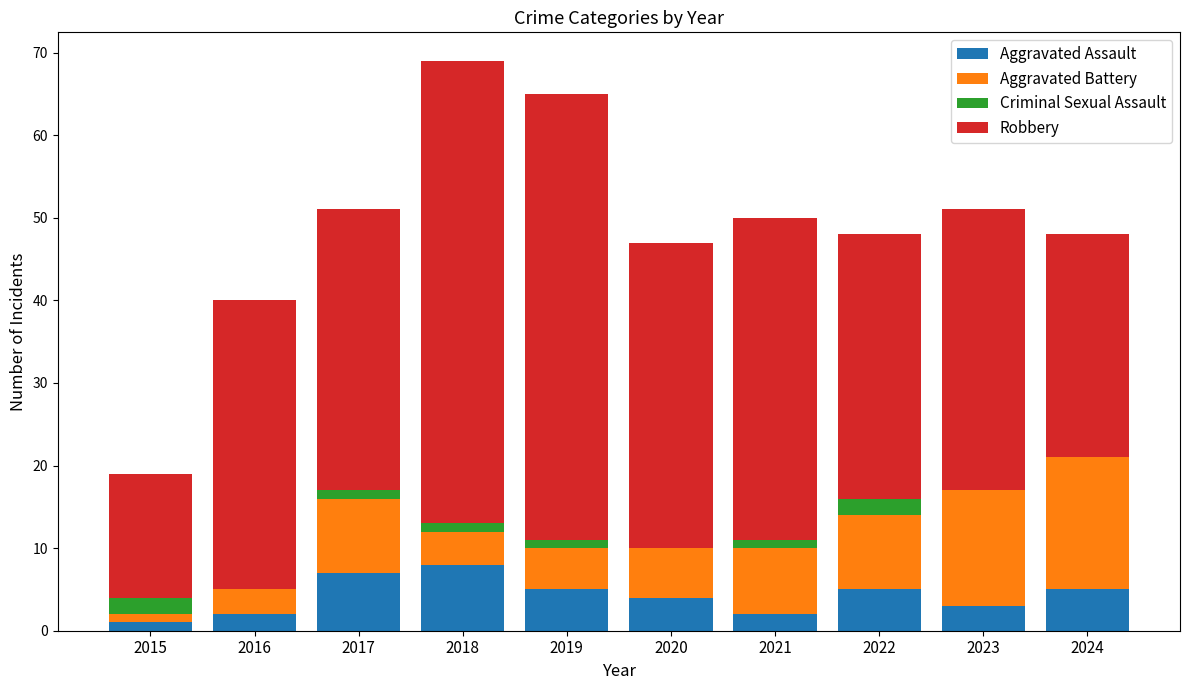

Read the Aggravated Assault value at 2024.

5